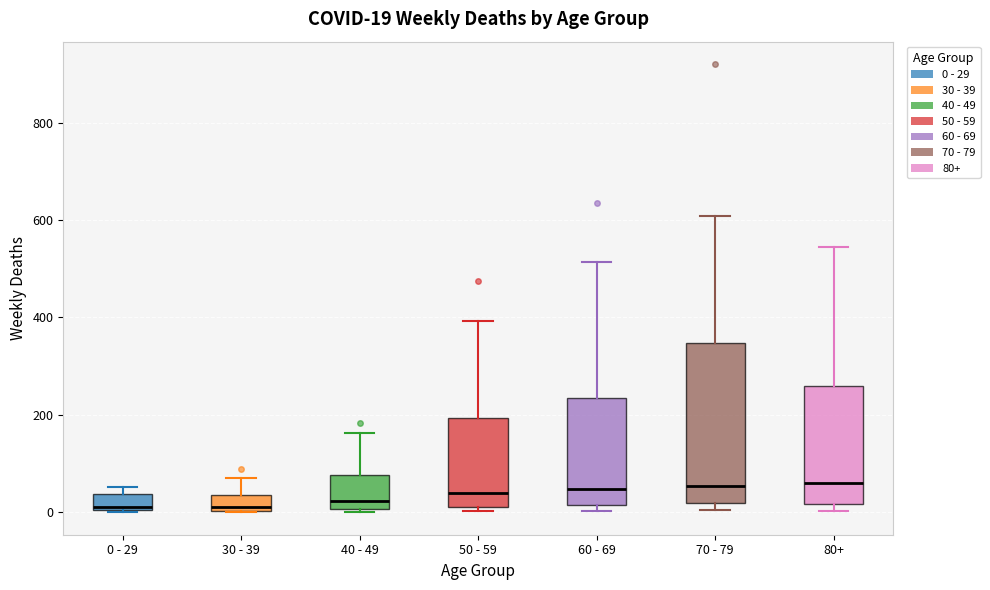

Which box is the tallest, from its lower edge to its upper edge?

70 - 79